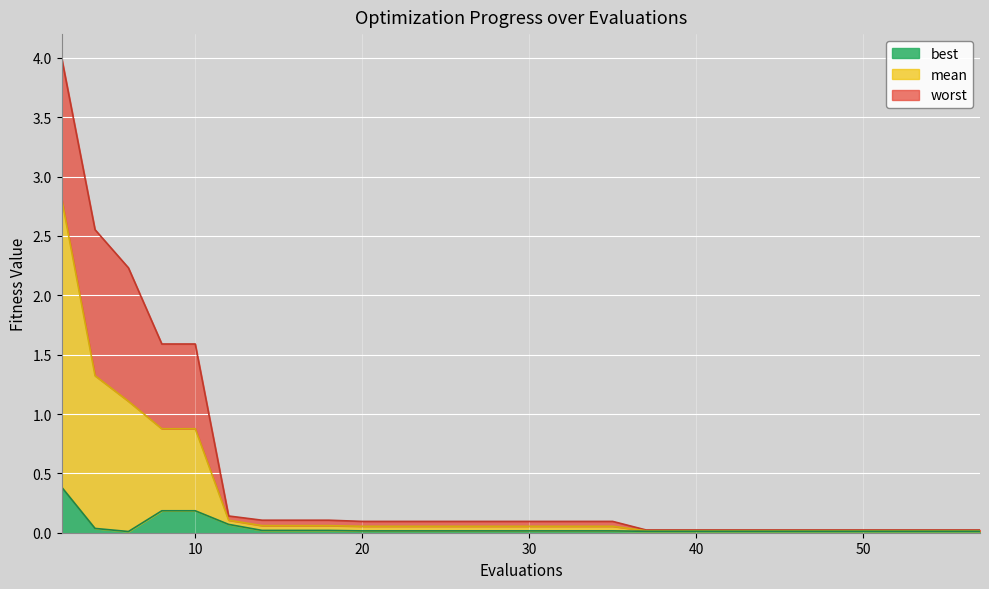

True or false: mean and worst intersect in this chart.

False